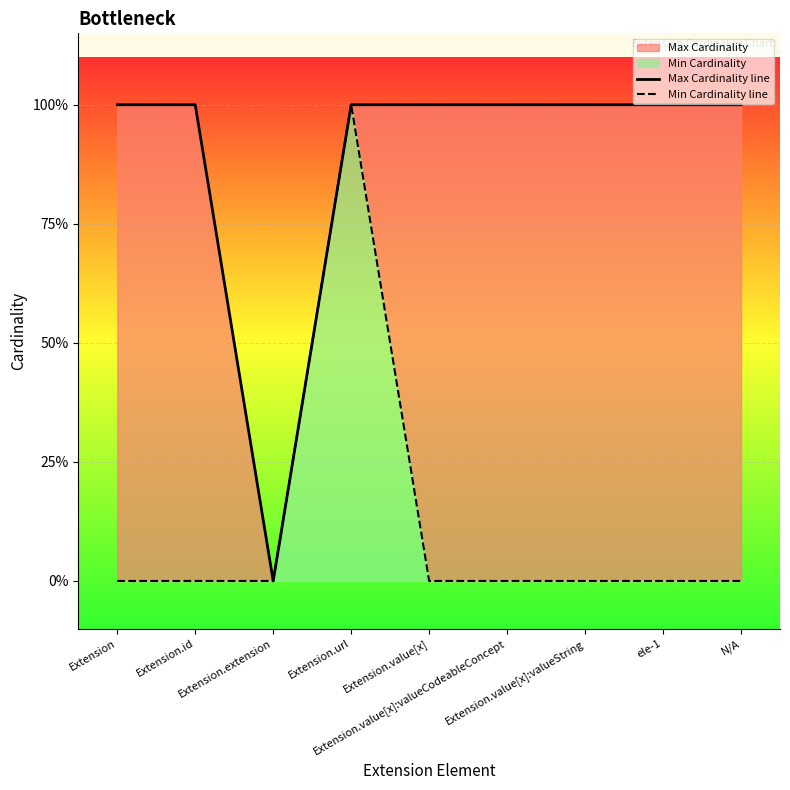

Which category has the lowest value in the Min Cardinality line series?

Extension